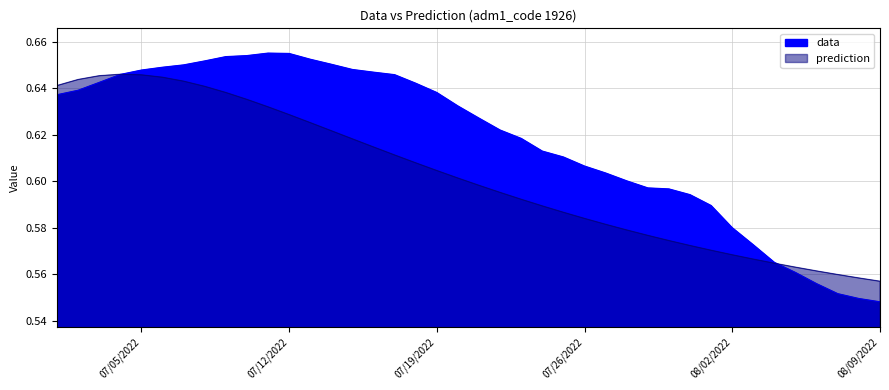

True or false: prediction and data intersect in this chart.

True